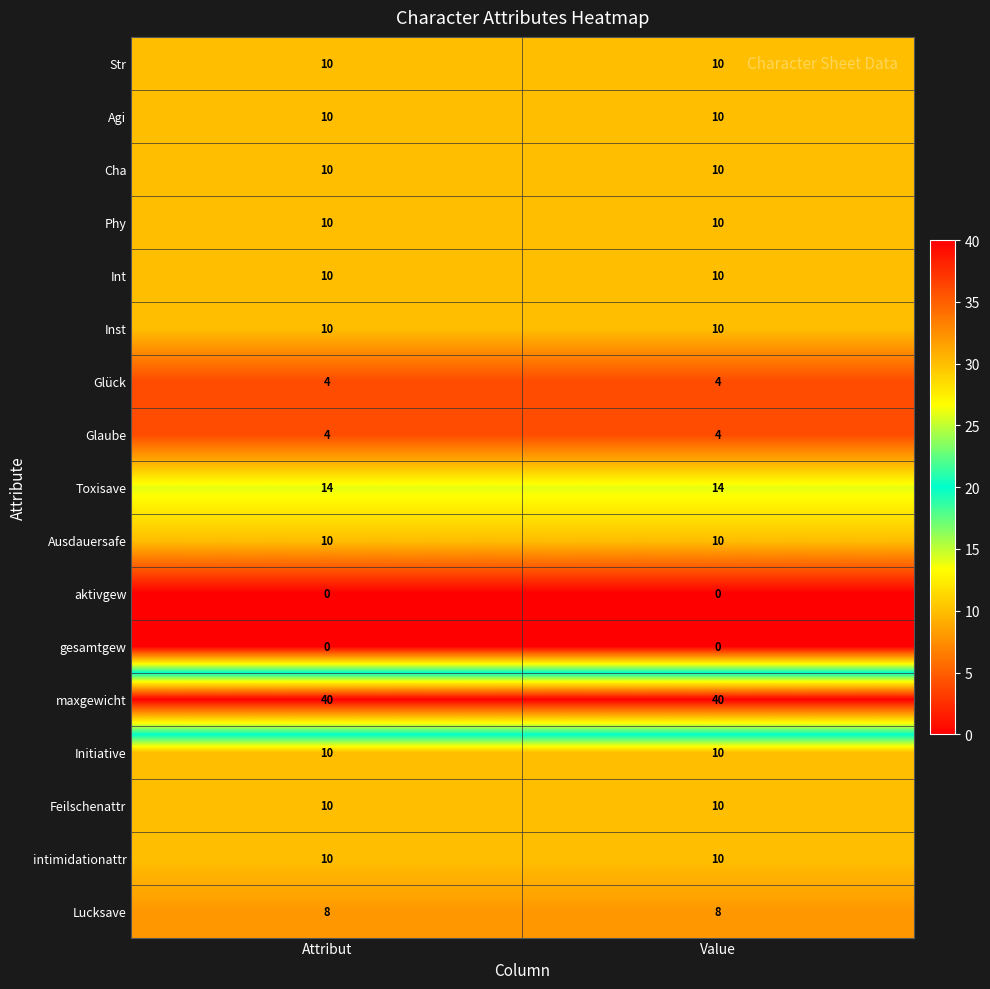

What is the lowest value of the maxgewicht series?

40